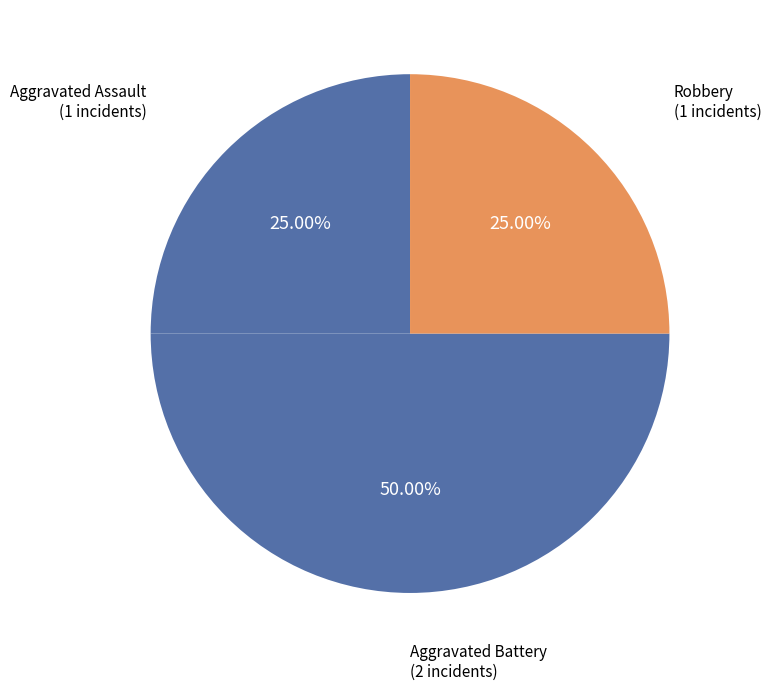

Count the number of slices in the pie.

3